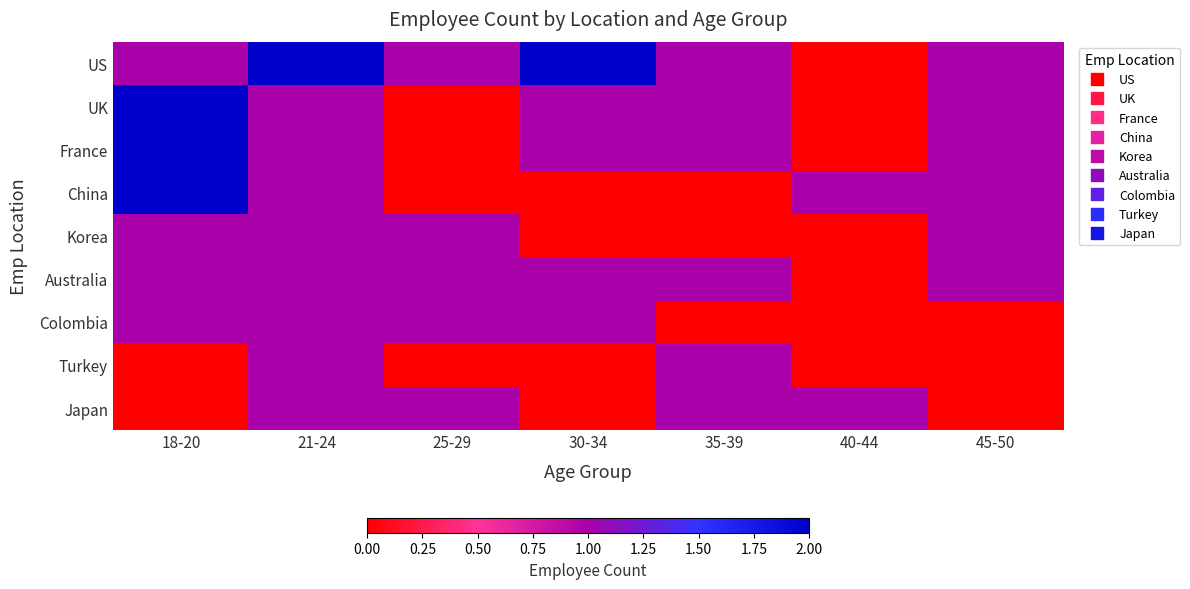

Reading left to right, extract all data points from this chart.

US: 18-20=1	21-24=2	25-29=1	30-34=2	35-39=1	40-44=0	45-50=1
UK: 18-20=2	21-24=1	25-29=0	30-34=1	35-39=1	40-44=0	45-50=1
France: 18-20=2	21-24=1	25-29=0	30-34=1	35-39=1	40-44=0	45-50=1
China: 18-20=2	21-24=1	25-29=0	30-34=0	35-39=0	40-44=1	45-50=1
Korea: 18-20=1	21-24=1	25-29=1	30-34=0	35-39=0	40-44=0	45-50=1
Australia: 18-20=1	21-24=1	25-29=1	30-34=1	35-39=1	40-44=0	45-50=1
Colombia: 18-20=1	21-24=1	25-29=1	30-34=1	35-39=0	40-44=0	45-50=0
Turkey: 18-20=0	21-24=1	25-29=0	30-34=0	35-39=1	40-44=0	45-50=0
Japan: 18-20=0	21-24=1	25-29=1	30-34=0	35-39=1	40-44=1	45-50=0